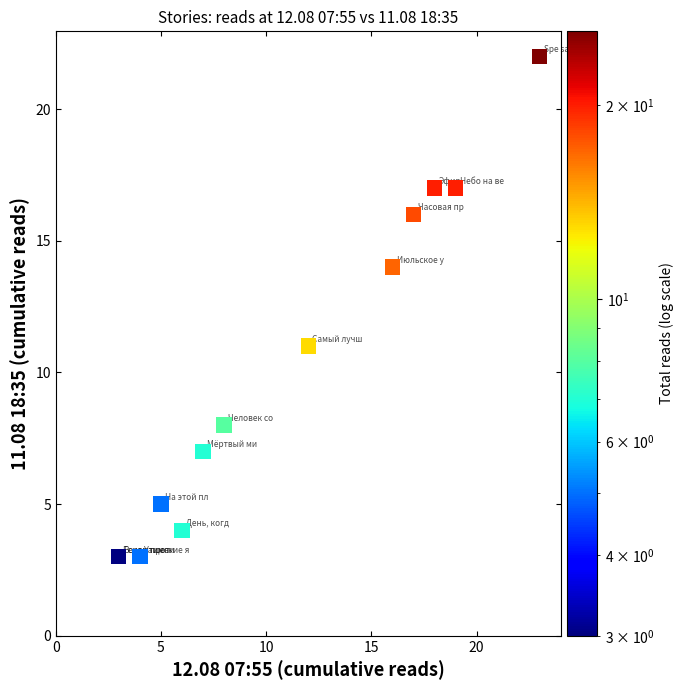

What Y value in the scatter plot is closest to 12?

11